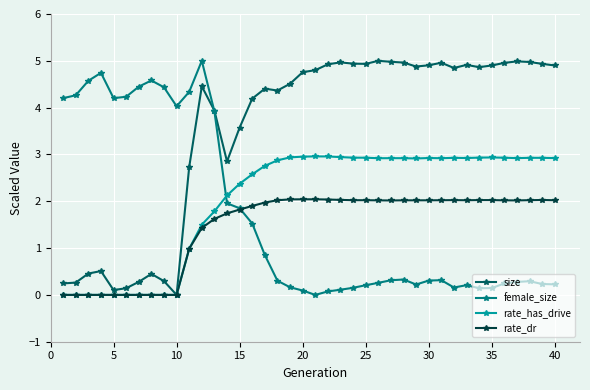

What is the highest value of the size series?

5.0